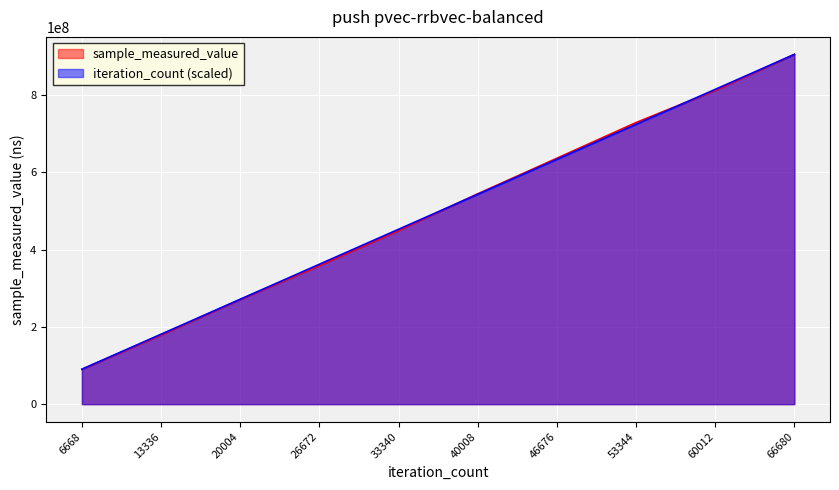

True or false: iteration_count and sample_measured_value intersect in this chart.

True